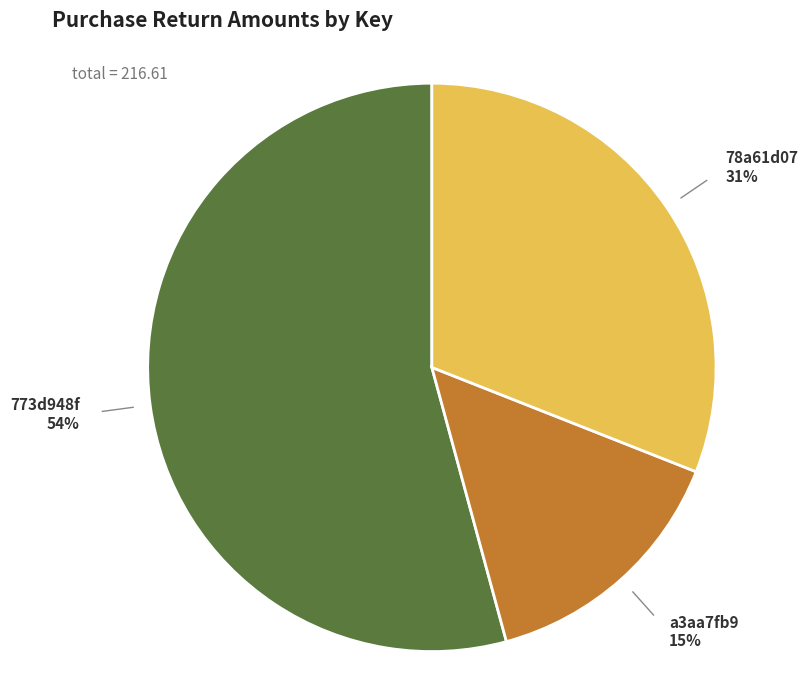

To the nearest percent, what is the average slice percentage?

33%